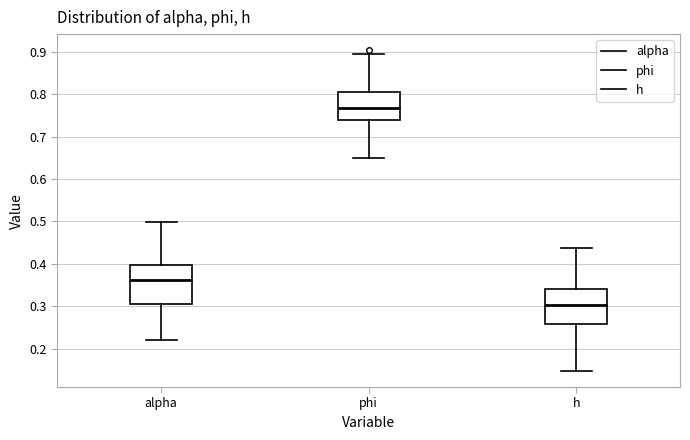

Where does the lower whisker of the box for alpha end on the y-axis? The values are not printed on the chart, so give them approximately, as read against the axis.

0.22